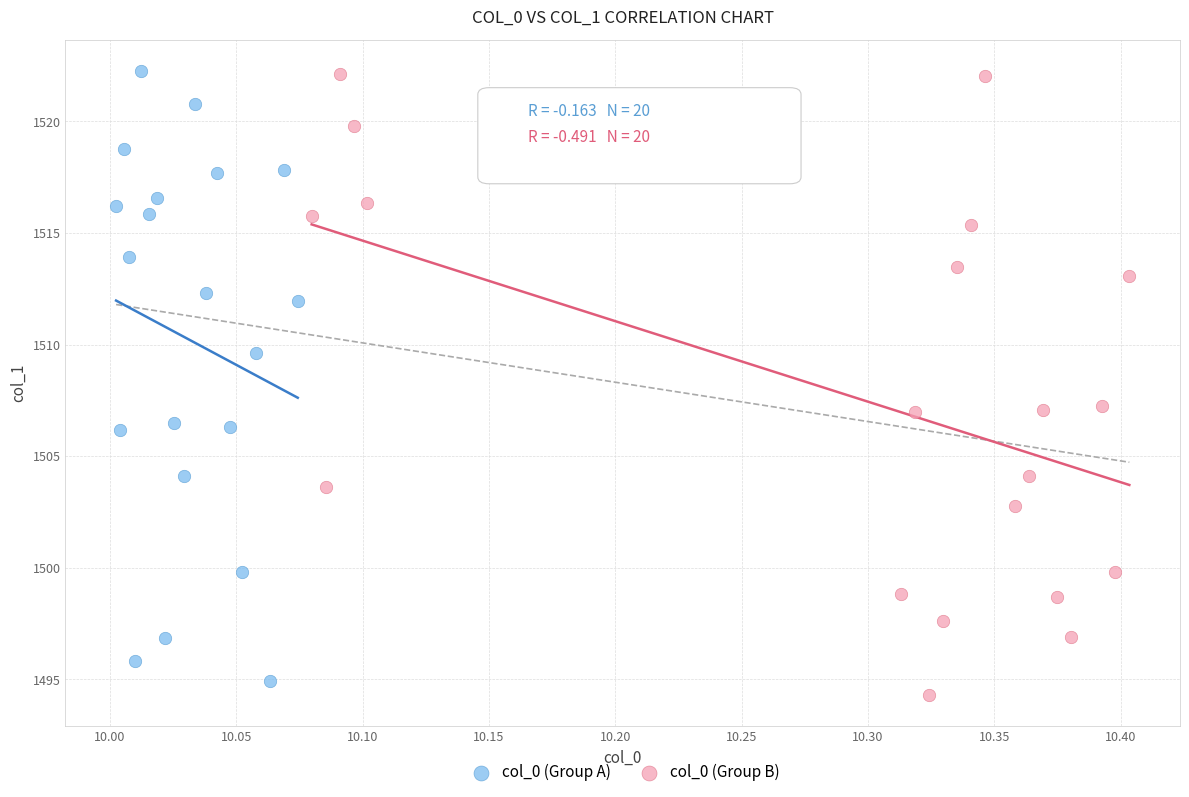

What are all the series names shown in the legend?

col_0 (Group A), col_0 (Group B)